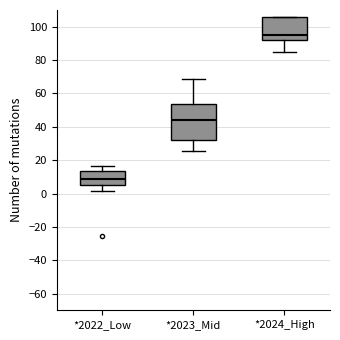

Comparing the boxes themselves (not the whiskers), which one is the tallest?

*2023_Mid